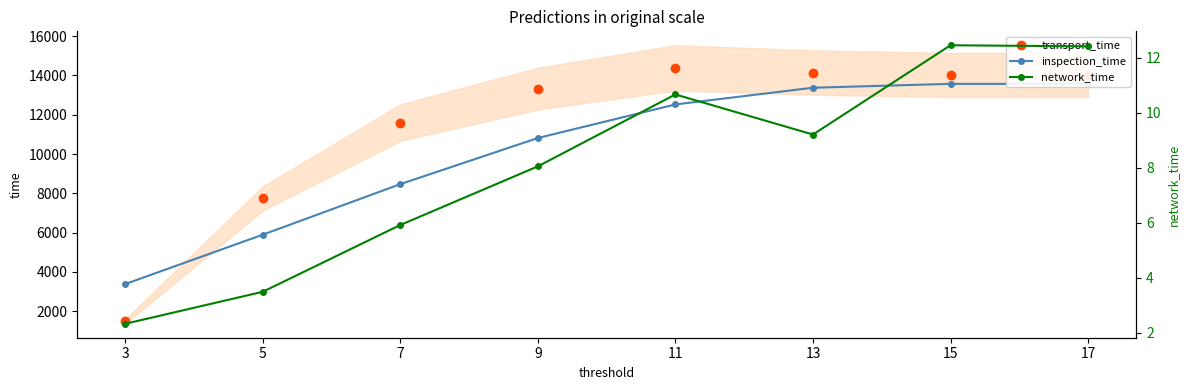

At how many categories does at least one series exceed 5859?

7